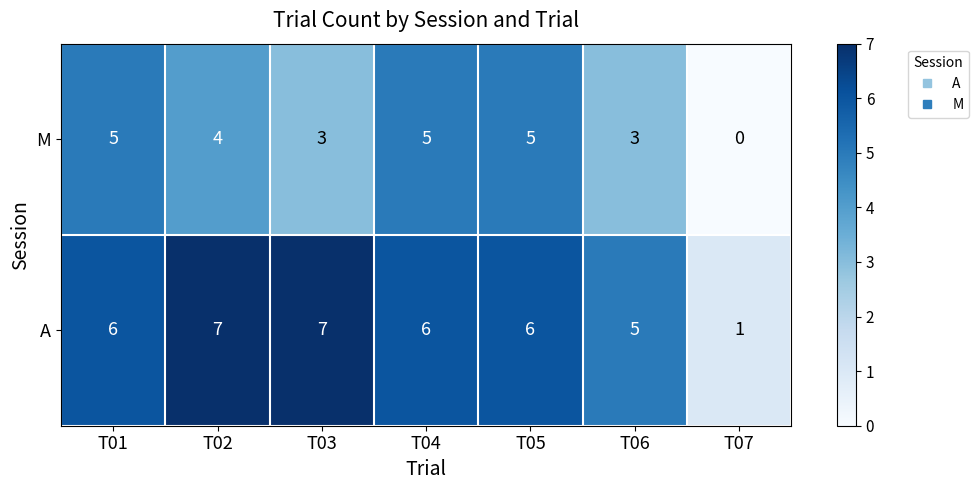

What is the average value of the M series?

4